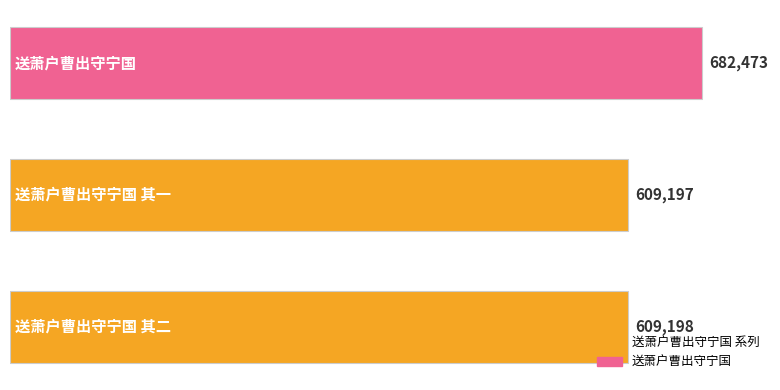

What is the greatest value displayed?

682473